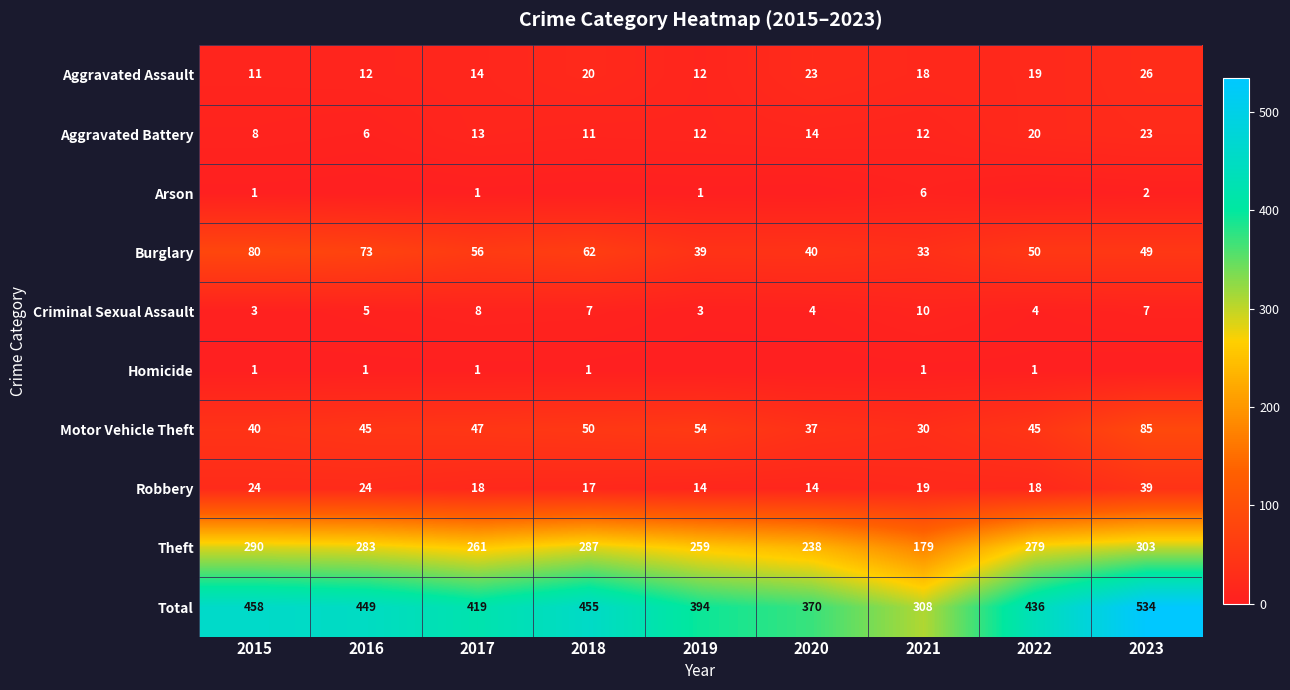

Is the value of Theft at 2021 greater than the value of Aggravated Assault at 2023?

Yes